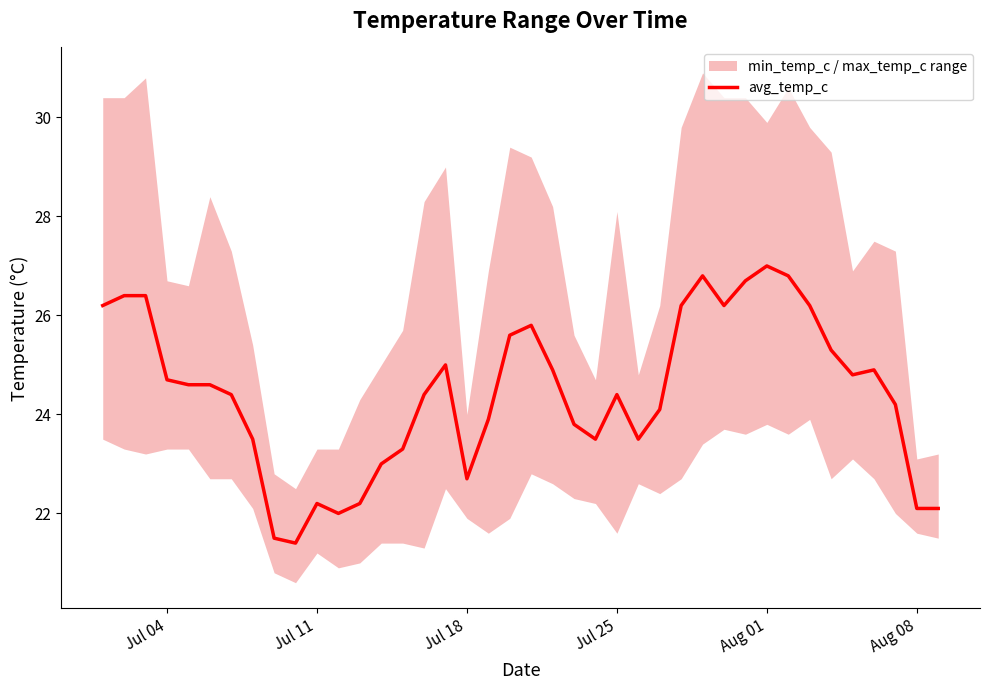

What is the greatest value displayed?

27.0